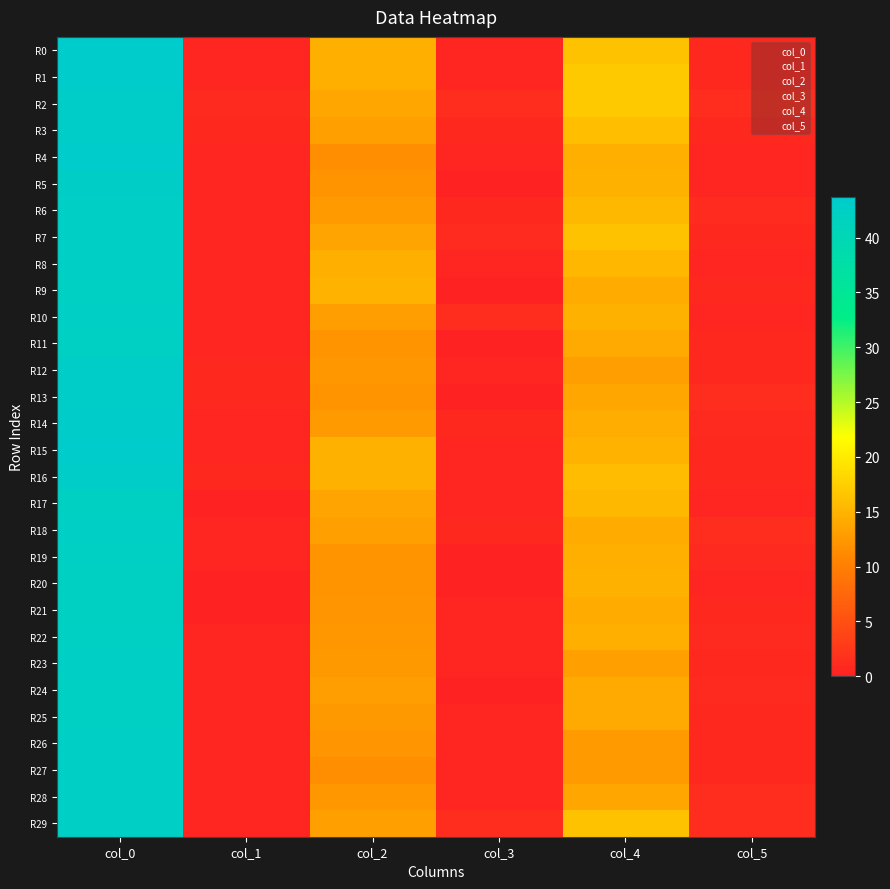

What is the greatest value displayed?

43.7